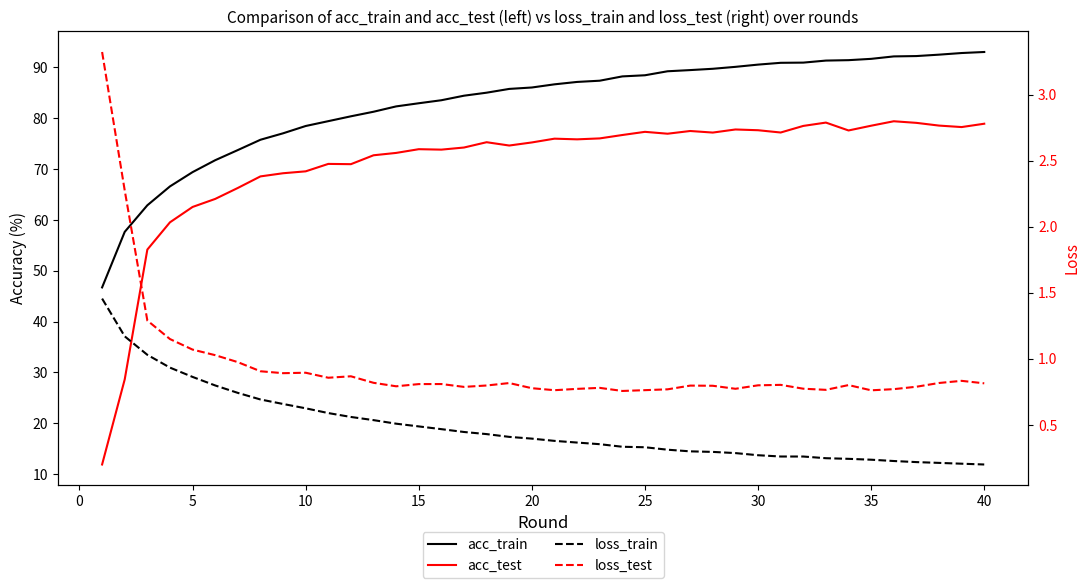

True or false: loss_train has a value of 0.8 at 11.

False